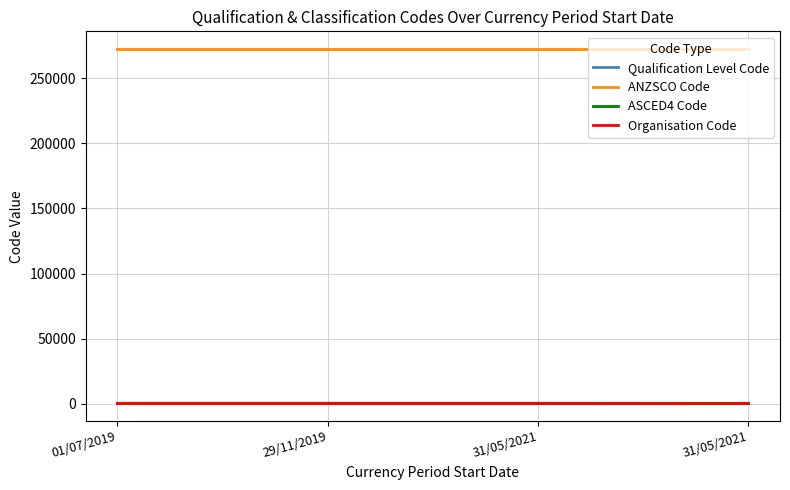

The value of Qualification Level Code at 31/05/2021 is 742. True or false?

False